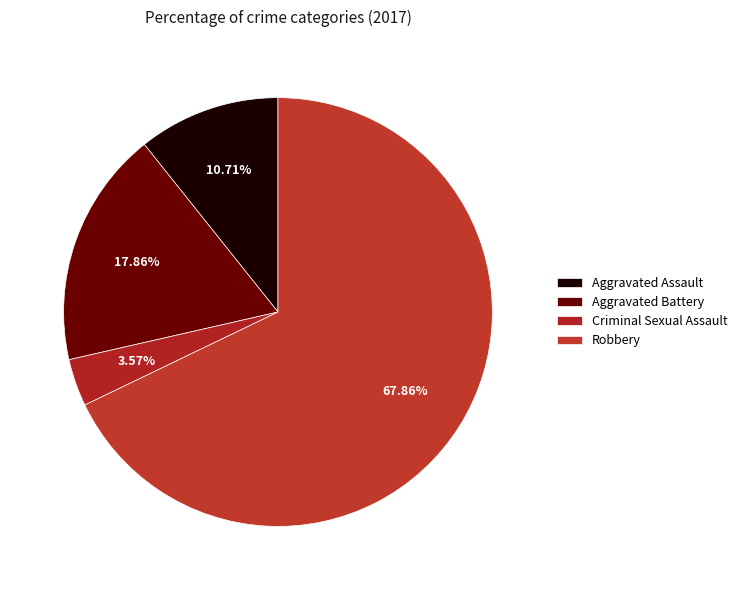

What is the ratio of the value at Aggravated Assault to the value at Robbery?

0.2